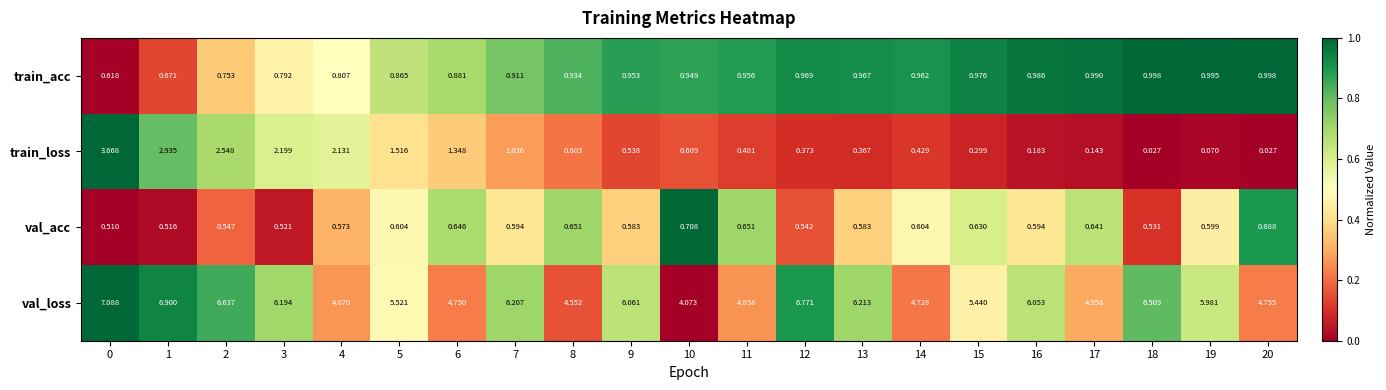

What is the spread (max minus min) of values at 10?

3.5